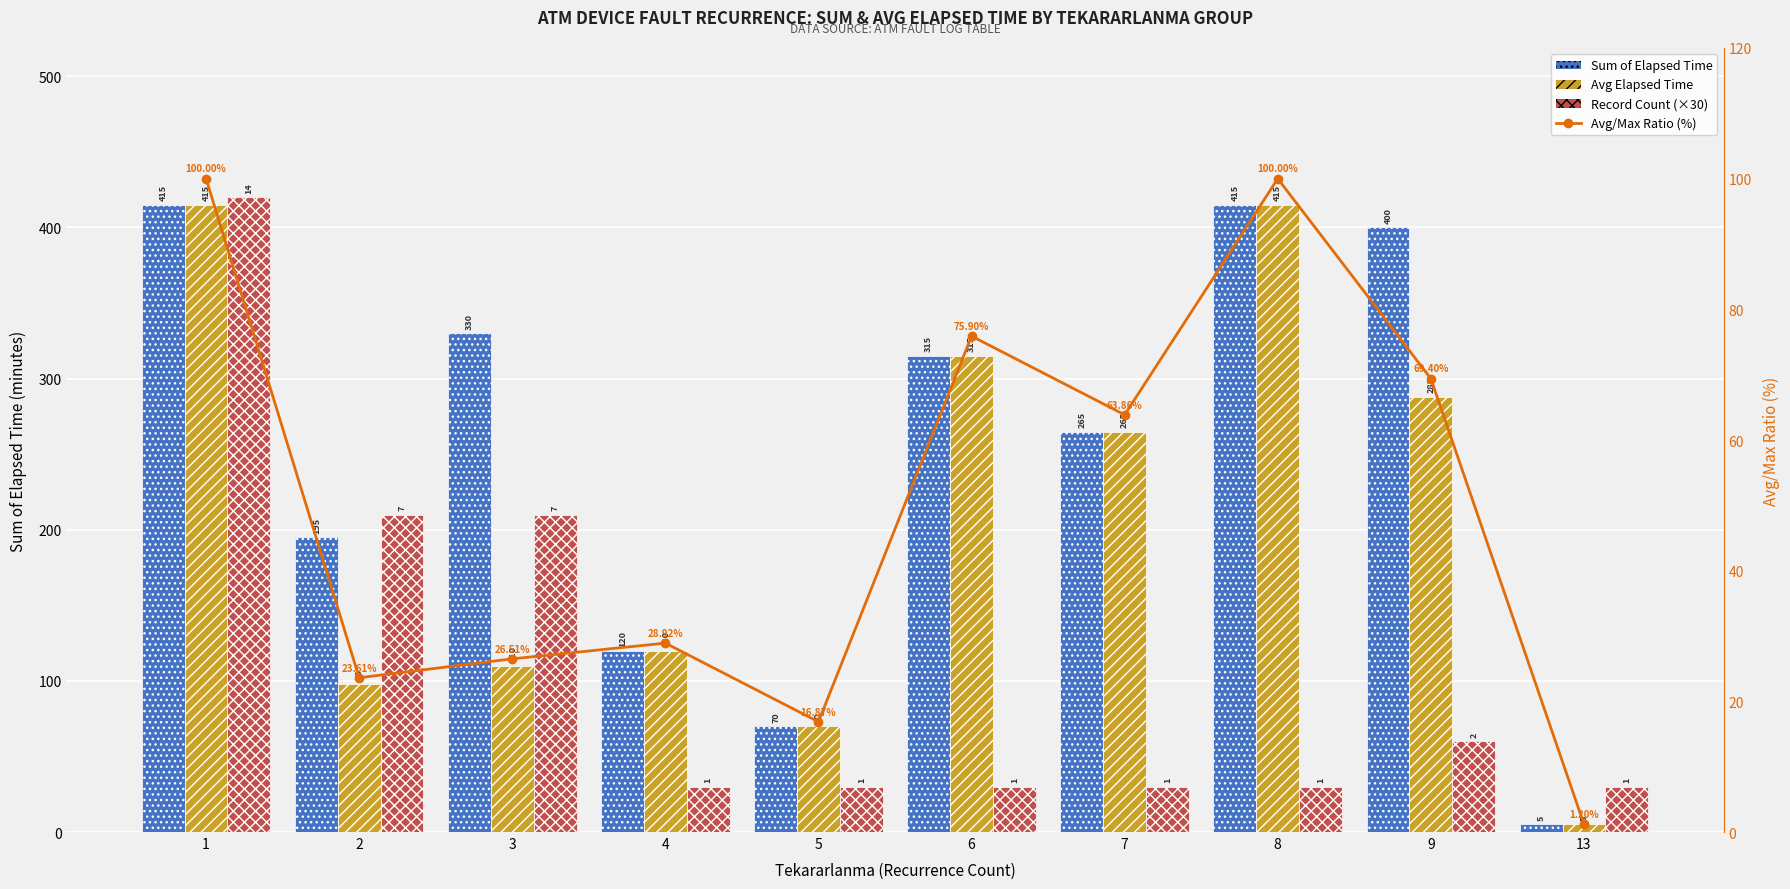

At which label does Record Count (×30) reach its peak?

1